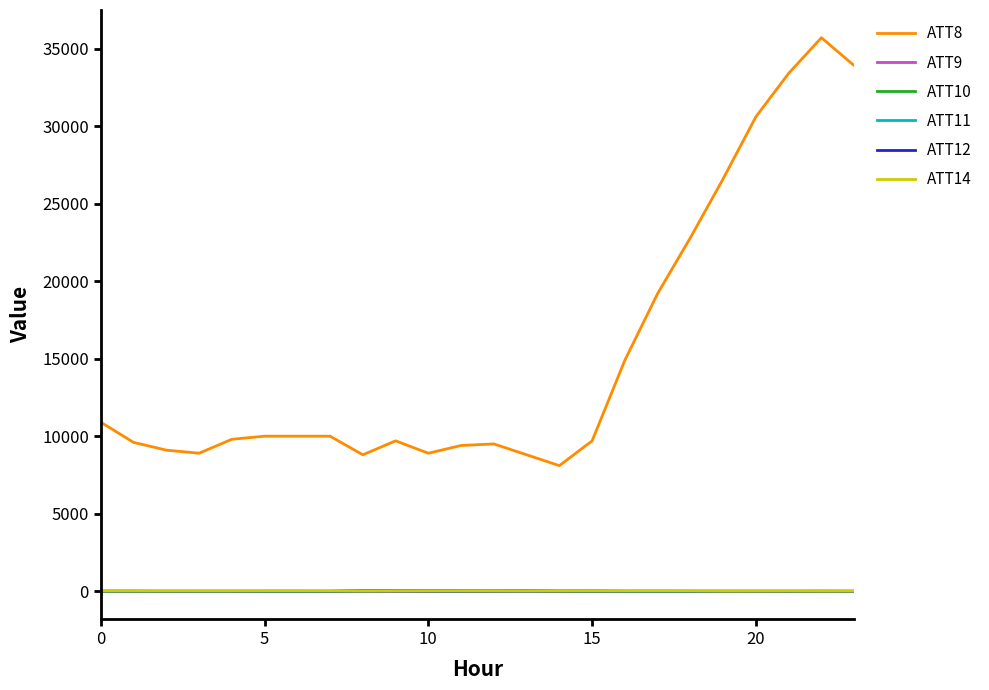

Which series has the largest total across all categories?

ATT8